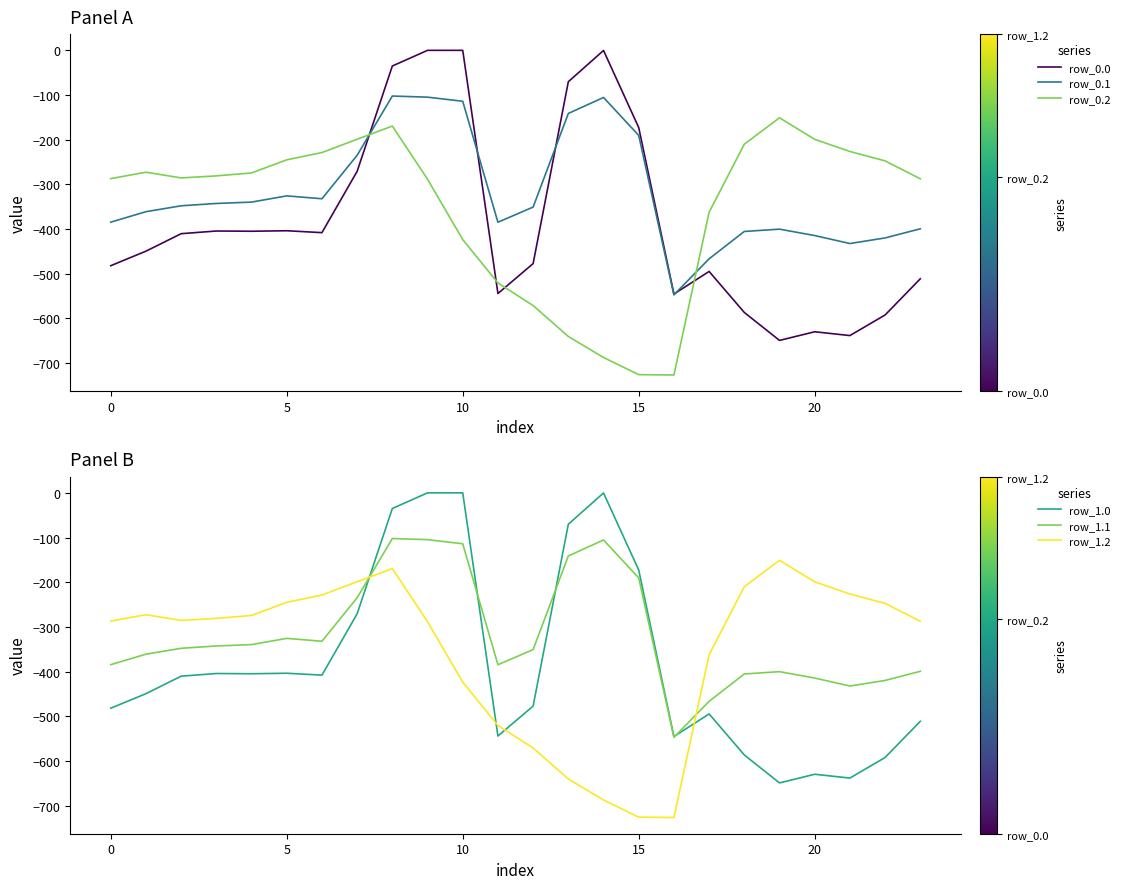

Is it true that row_1.1 equals -155.2 at 8?

False